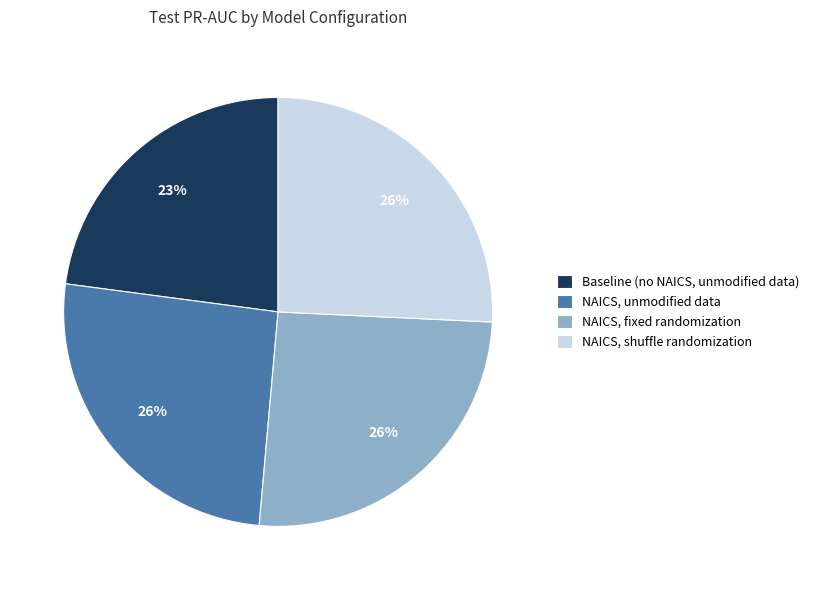

How many segments does this pie chart have?

4